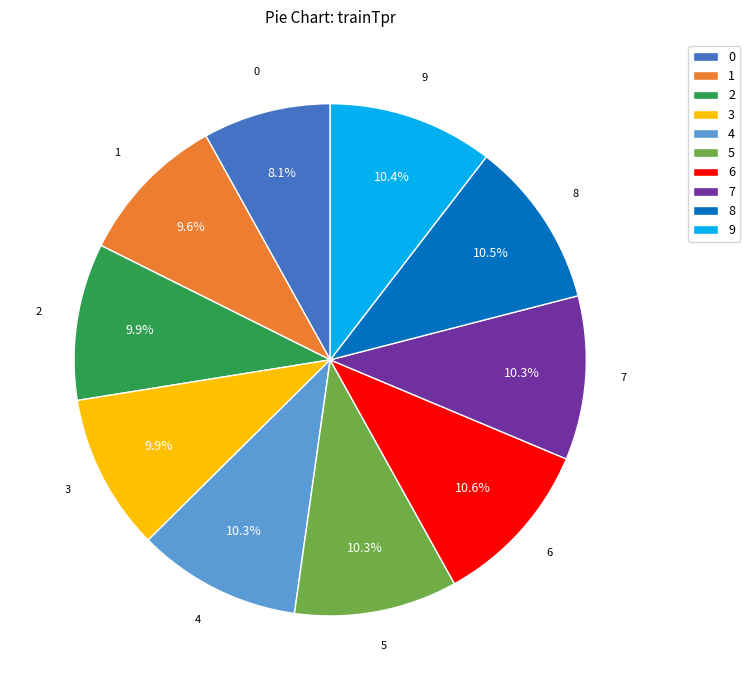

Between 6 and 0, which is larger?

6